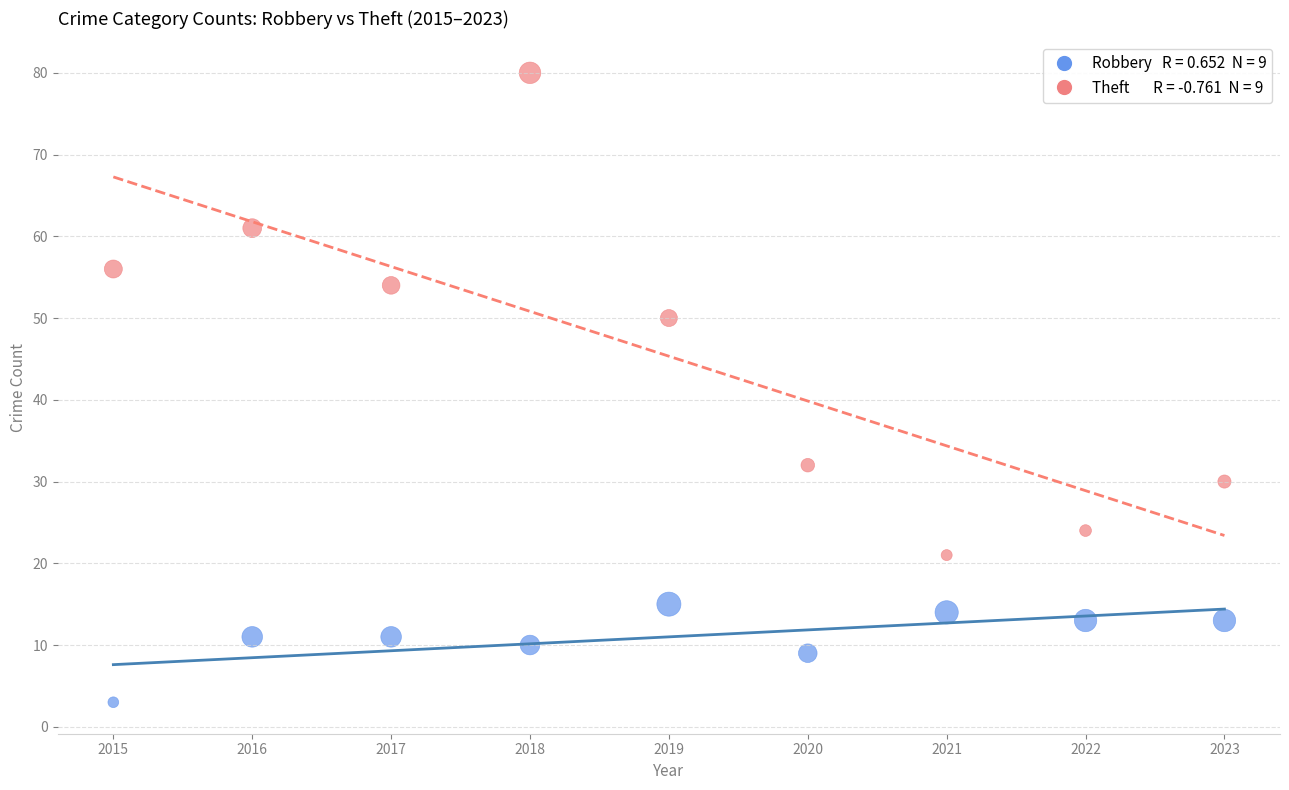

Across all data points, what is the range of Y values (max minus min)?

77